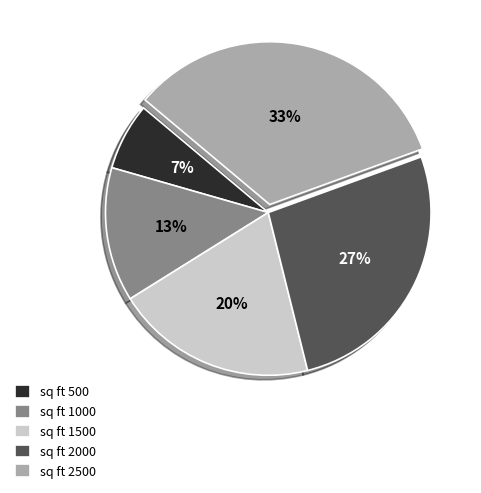

Combined, do sq ft 2500 and sq ft 1000 account for over 50%?

No